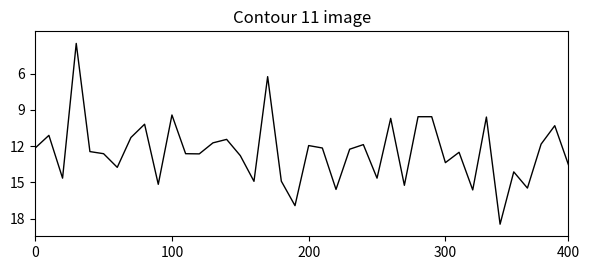

What is the difference between the maximum and minimum values?

15.0